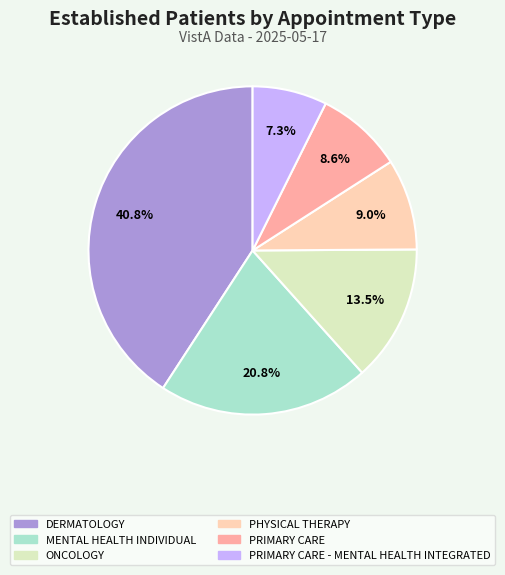

How many segments does this pie chart have?

6